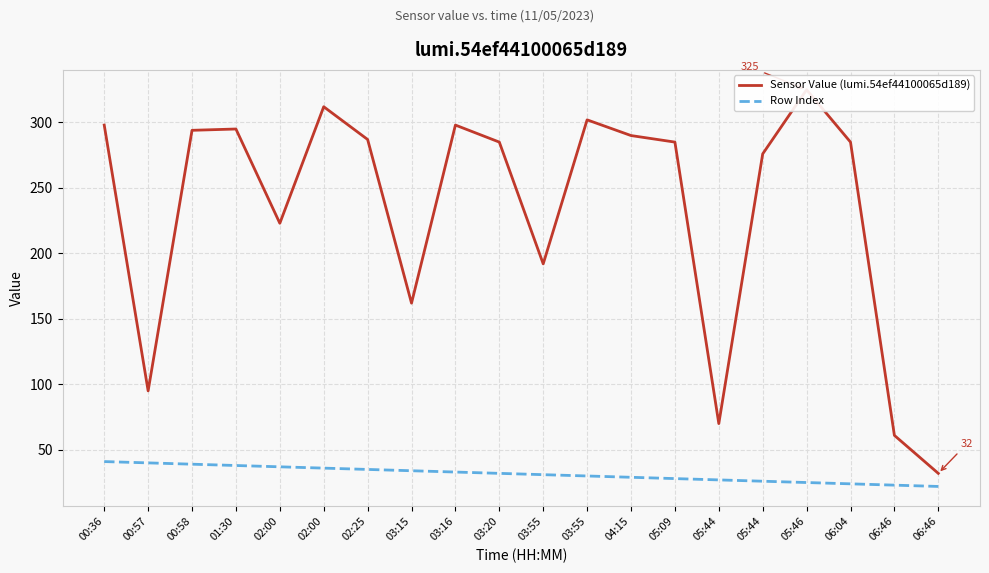

How many values in the Sensor Value (lumi.54ef44100065d189) series are below 285?

8